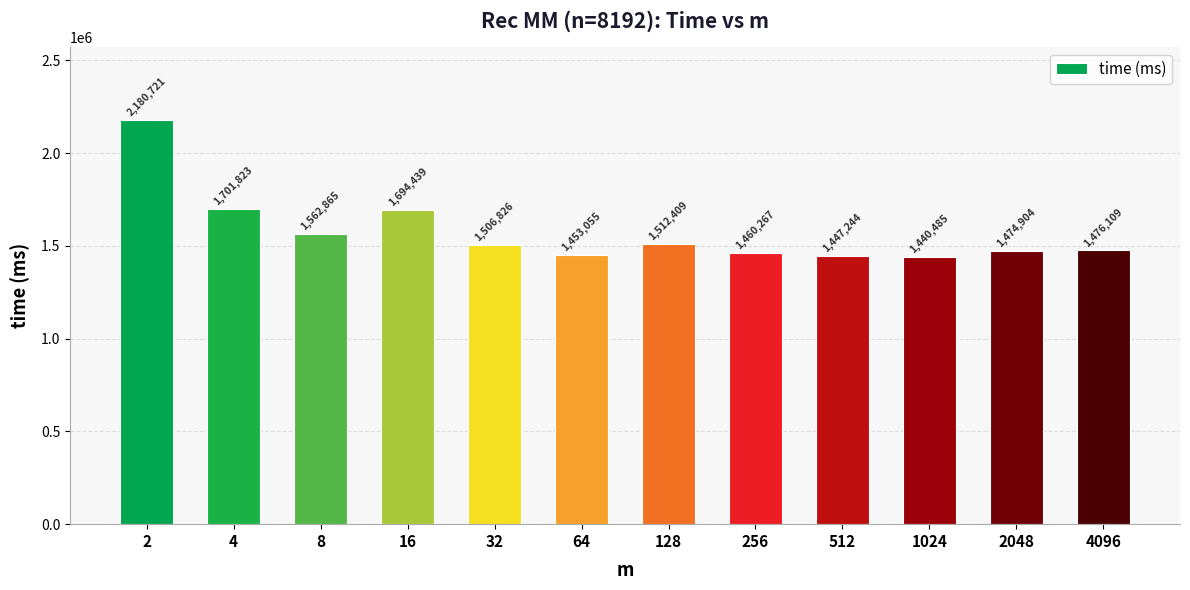

Rank the categories by value from lowest to highest.

1024, 512, 64, 256, 2048, 4096, 32, 128, 8, 16, 4, 2